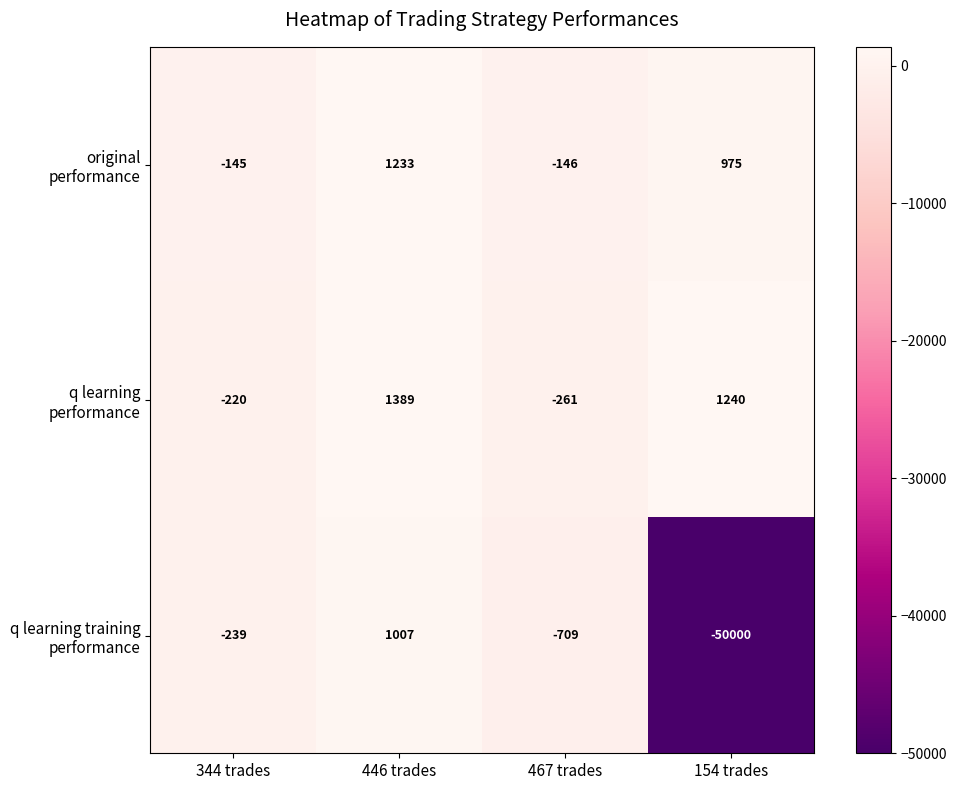

What is the greatest value displayed?

1389